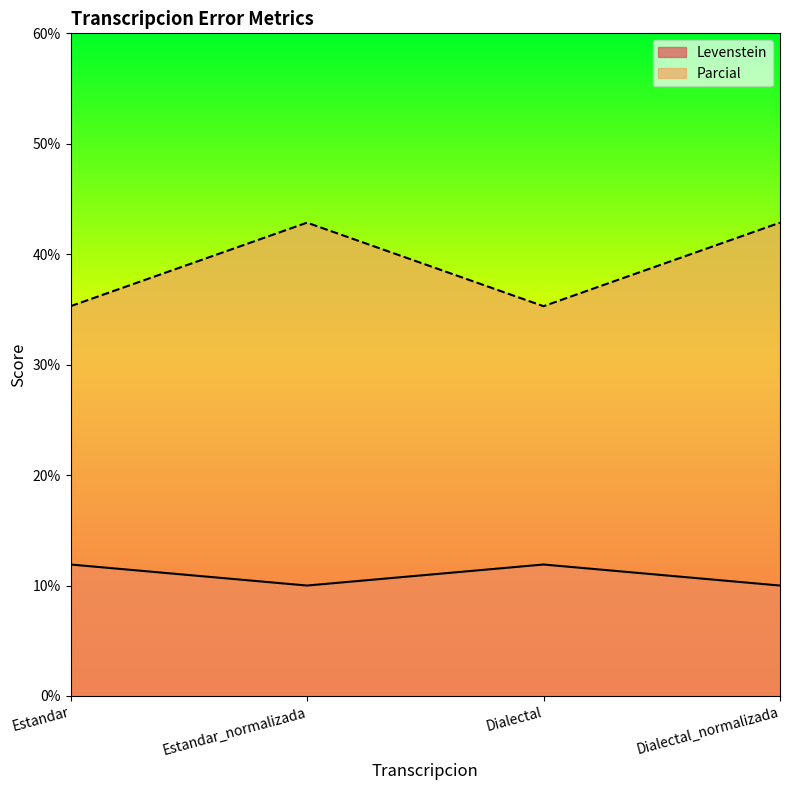

Which series has the widest spread of values?

Parcial